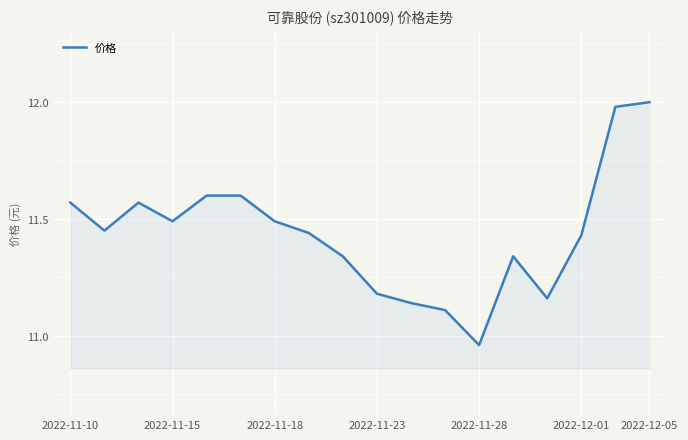

How many lines are shown in the chart?

1